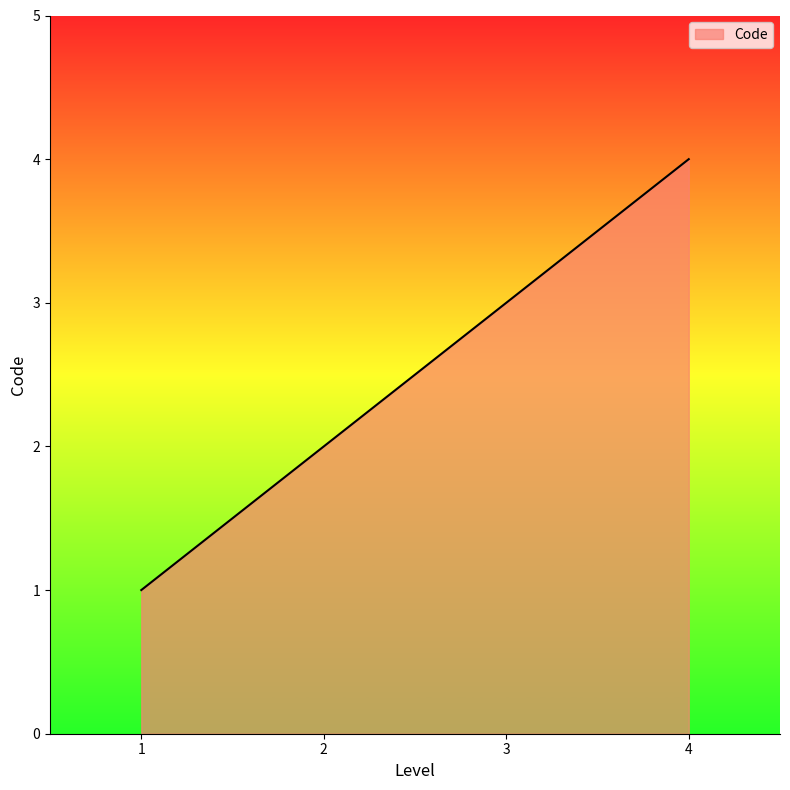

Is it true that the value at 2 is 2?

True